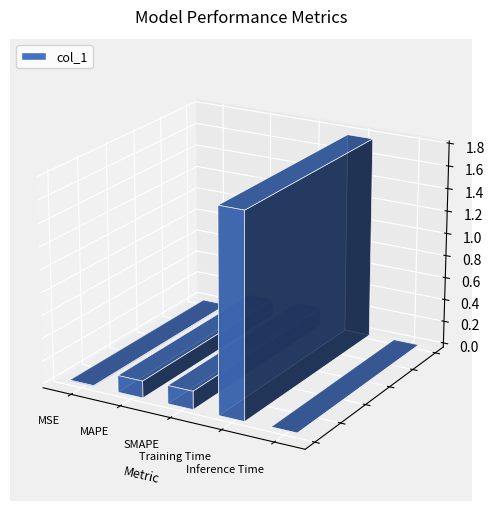

Which has a higher value, Inference Time or MAPE?

MAPE